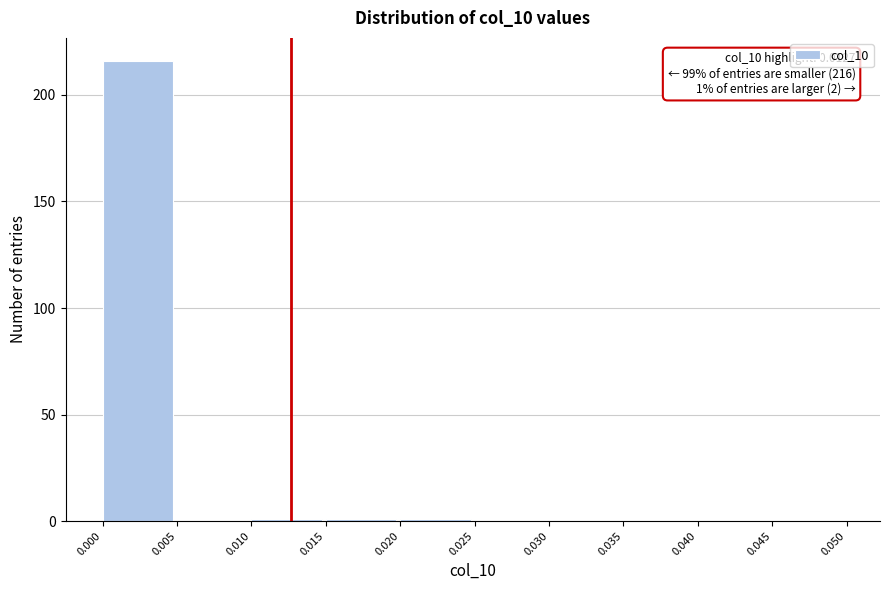

Which range on the x-axis has the tallest bar?

0.000 to 0.005